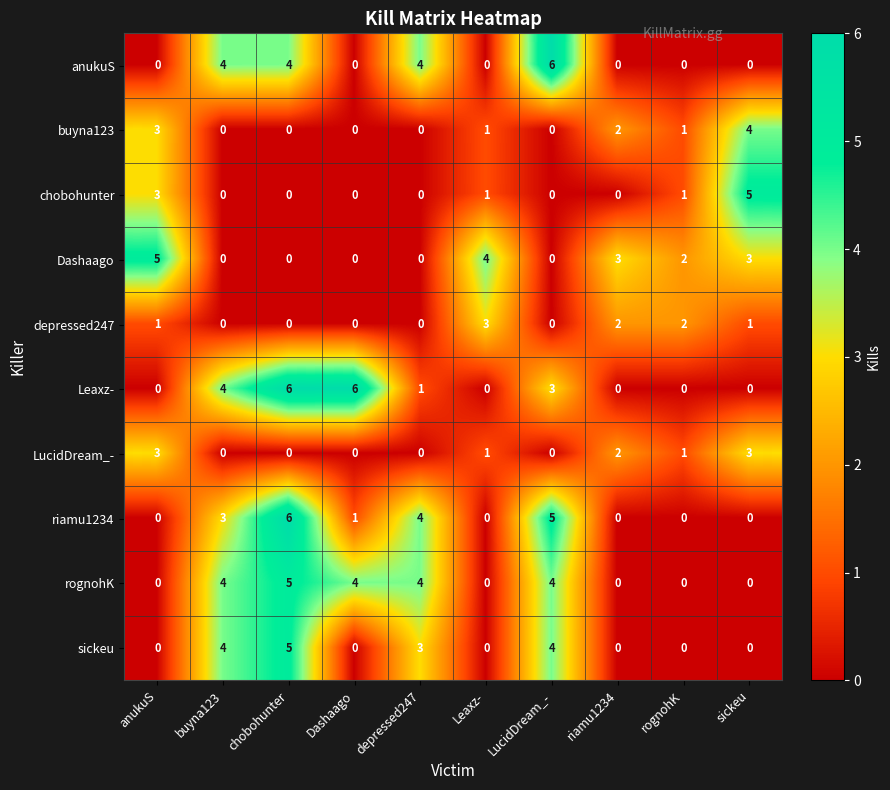

Which series has the largest total across all categories?

rognohK